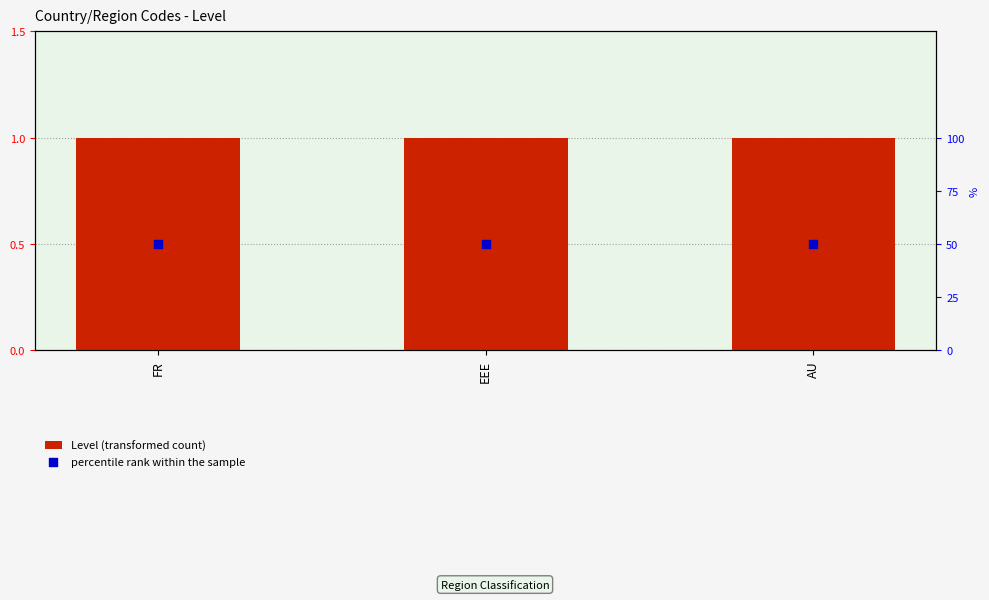

Is the value of Level (transformed count) at EEE greater than the value of percentile rank within the sample at FR?

No